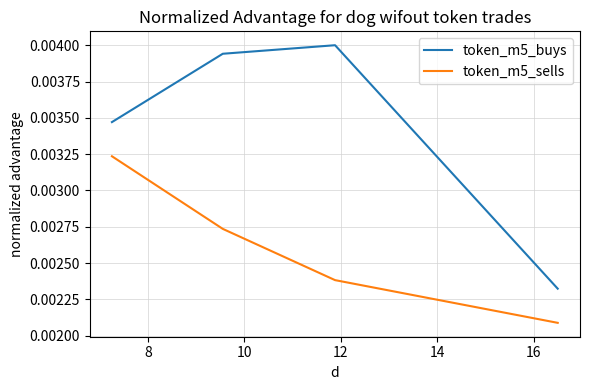

How many lines are shown in the chart?

2